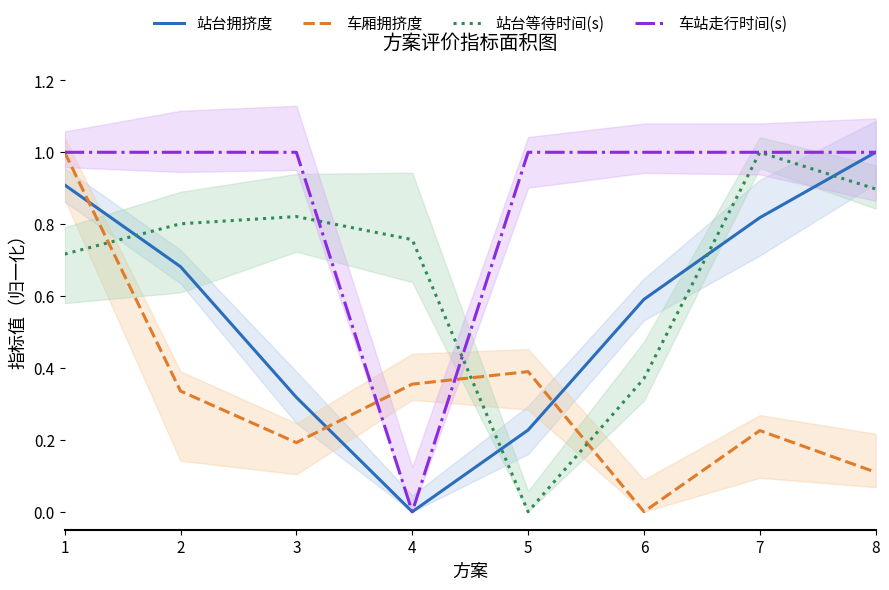

How many values in 车厢拥挤度 are above zero?

7